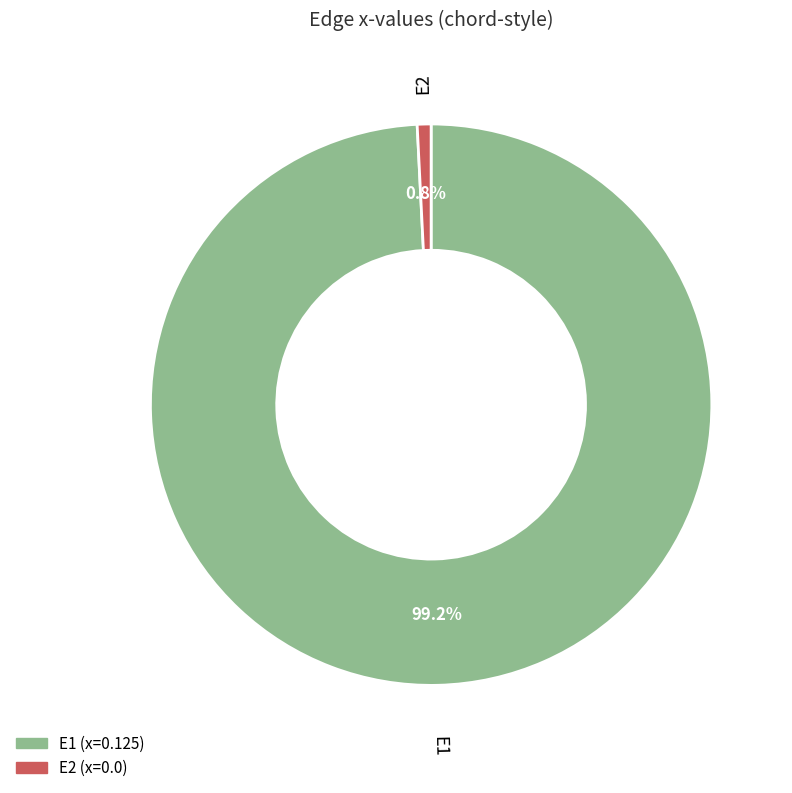

To the nearest percent, what is the combined percentage of E1 and E2?

100%